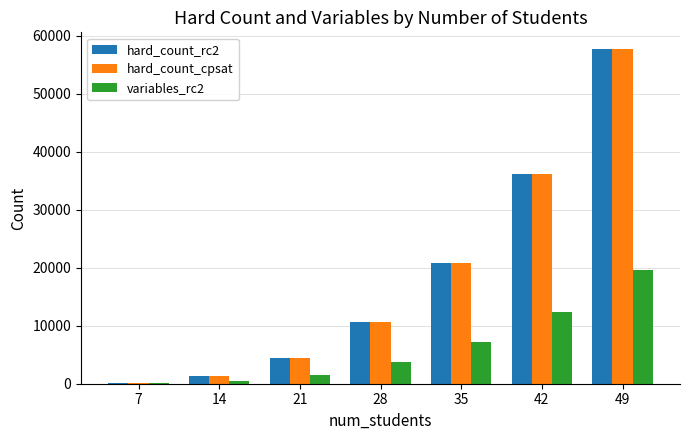

At which category is the sum across all series the highest?

49